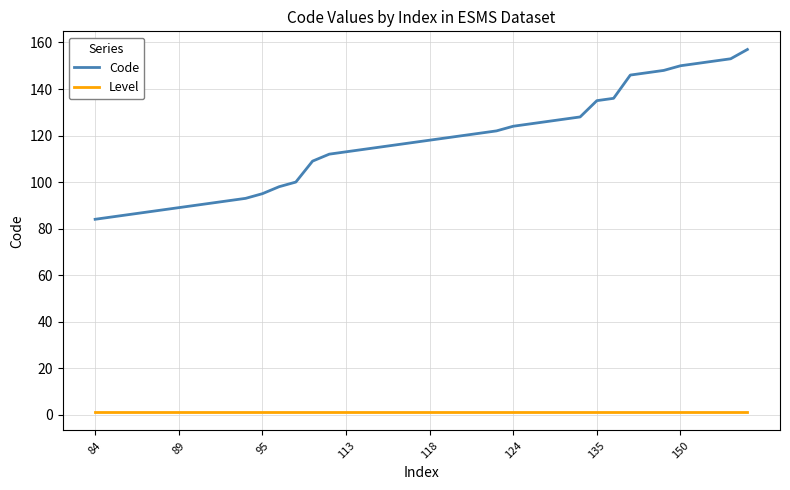

List the series in order of their overall mean, lowest first.

Level, Code